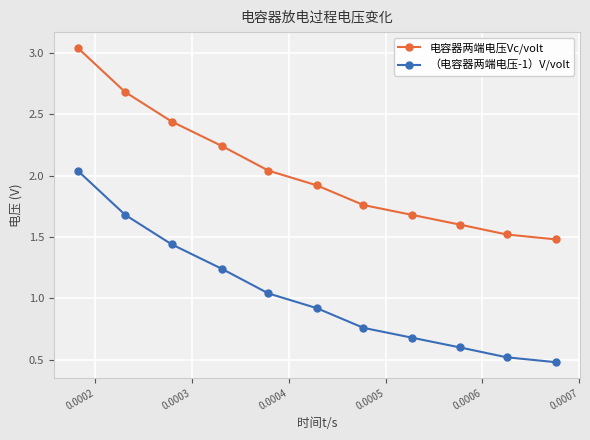

What is the difference between the maximum and minimum values in the 电容器两端电压Vc/volt series?

1.6